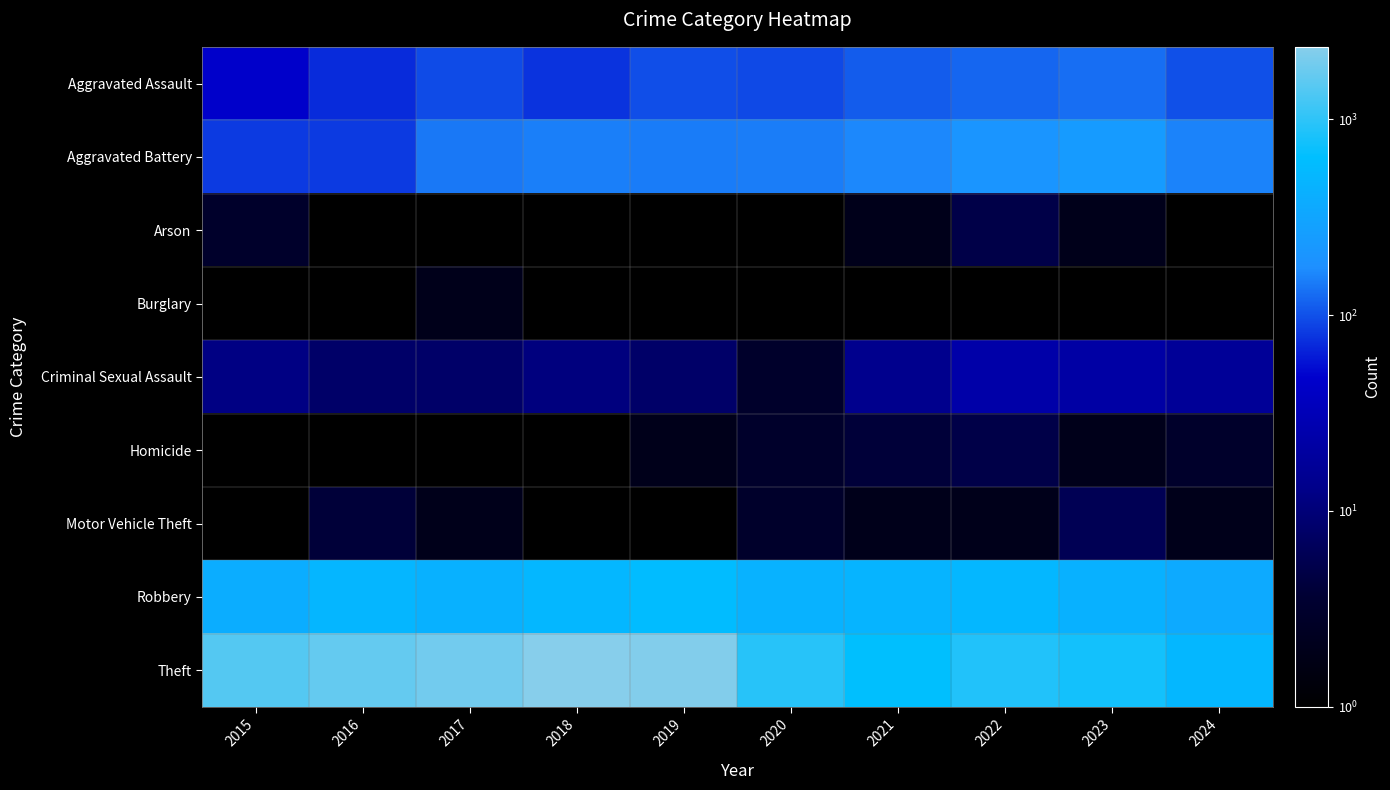

Reading left to right, list all the values displayed in this chart.

Aggravated Assault: 2015=46	2016=71	2017=95	2018=77	2019=98	2020=94	2021=110	2022=121	2023=130	2024=100
Aggravated Battery: 2015=82	2016=82	2017=142	2018=152	2019=148	2020=150	2021=163	2022=202	2023=244	2024=156
Arson: 2015=3	2016=0	2017=0	2018=1	2019=1	2020=1	2021=2	2022=5	2023=2	2024=1
Burglary: 2015=0	2016=0	2017=2	2018=0	2019=1	2020=0	2021=1	2022=0	2023=0	2024=1
Criminal Sexual Assault: 2015=12	2016=8	2017=8	2018=11	2019=8	2020=3	2021=14	2022=24	2023=22	2024=17
Homicide: 2015=0	2016=1	2017=1	2018=1	2019=2	2020=3	2021=4	2022=5	2023=2	2024=3
Motor Vehicle Theft: 2015=1	2016=4	2017=2	2018=1	2019=1	2020=3	2021=2	2022=2	2023=6	2024=2
Robbery: 2015=395	2016=510	2017=446	2018=520	2019=591	2020=450	2021=484	2022=521	2023=440	2024=363
Theft: 2015=1429	2016=1676	2017=1896	2018=2342	2019=2230	2020=930	2021=642	2022=880	2023=766	2024=516